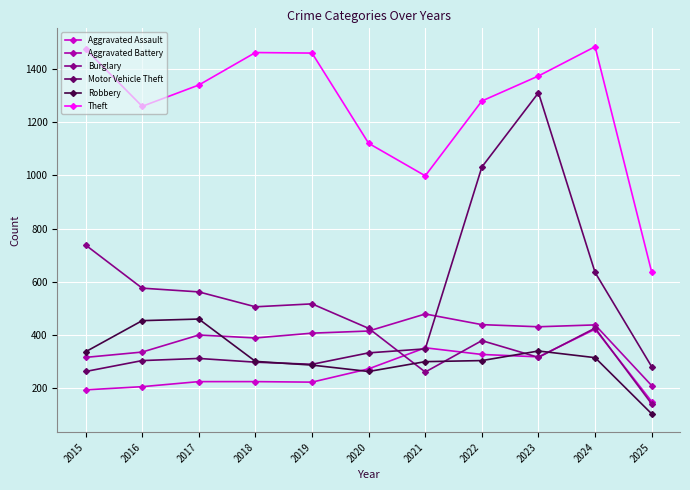

True or false: Robbery has more than 0 points higher than both neighbors.

True